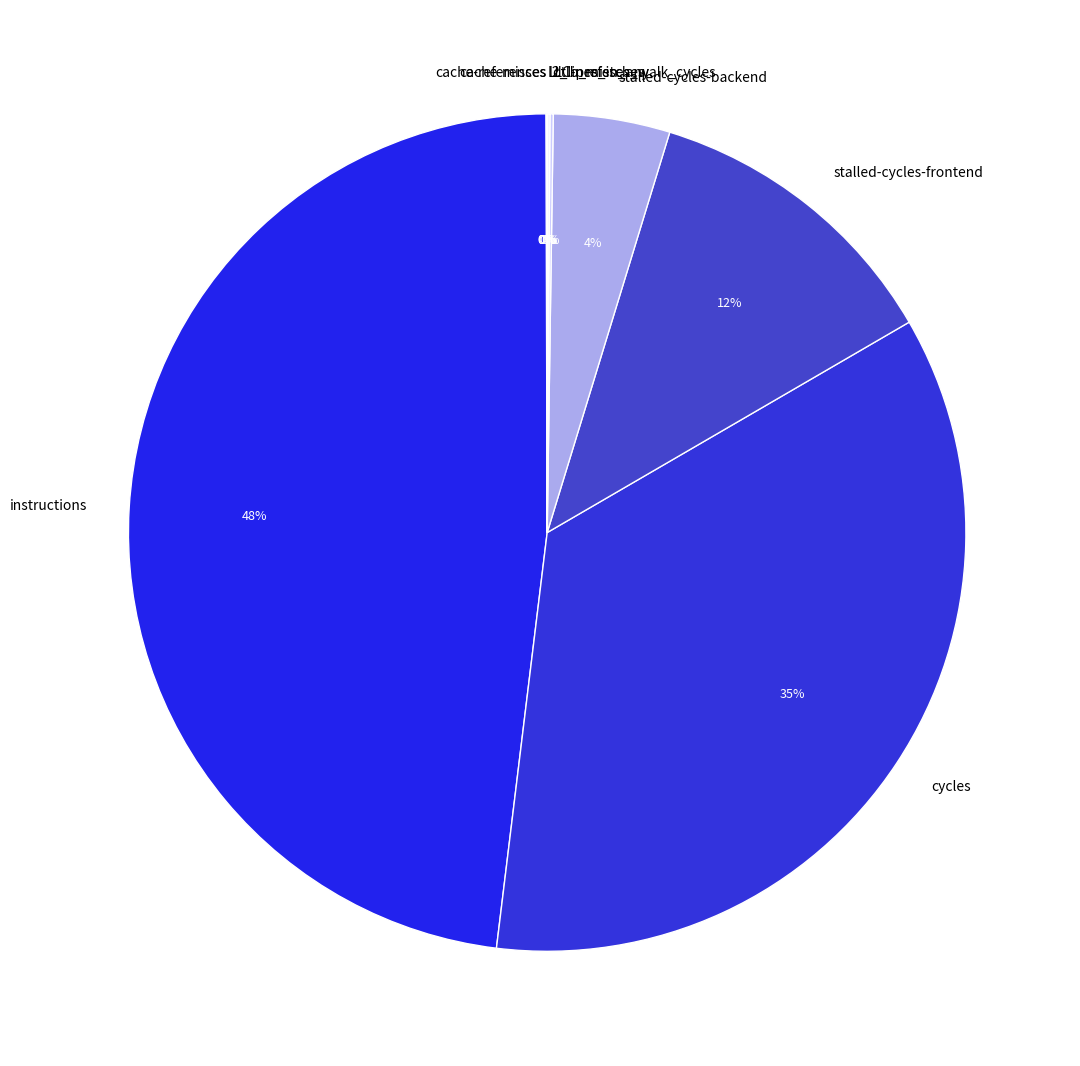

What is the largest slice in the pie chart?

instructions